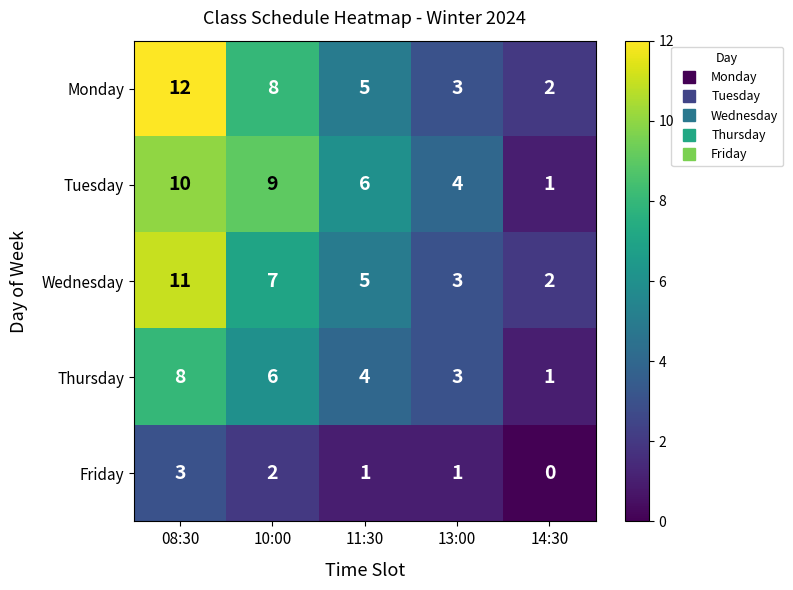

Count the number of categories in the chart.

5